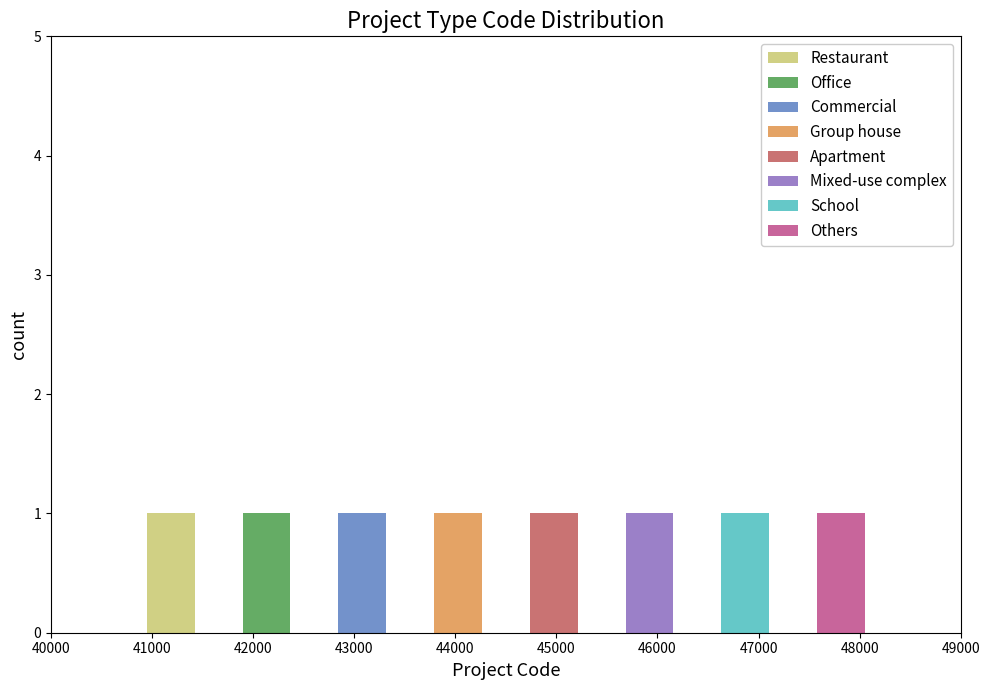

What is the total height of the stacked bar covering 47600 to 48100 on the x-axis? Neither the bar edges nor the heights are printed on the chart, so give them approximately, as read against the axes.

1